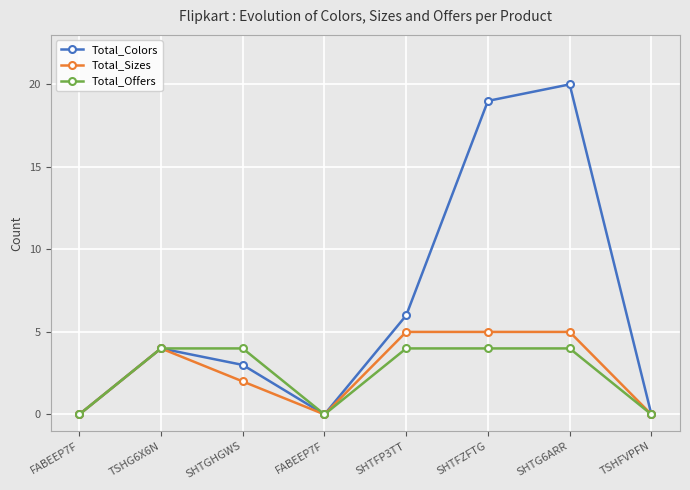

What is the difference between the maximum and second lowest values in the Total_Sizes series?

5